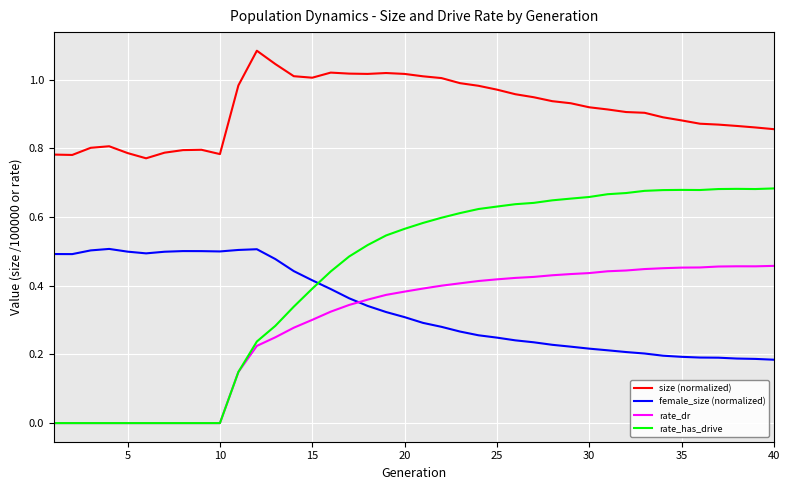

Rank the series by their maximum value, from lowest to highest.

rate_dr, female_size (normalized), rate_has_drive, size (normalized)